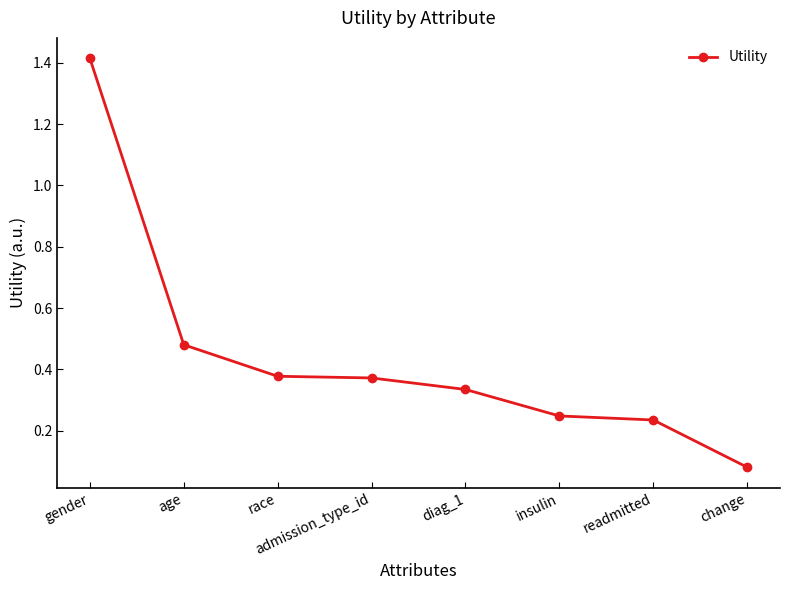

How many data points does each series have?

8